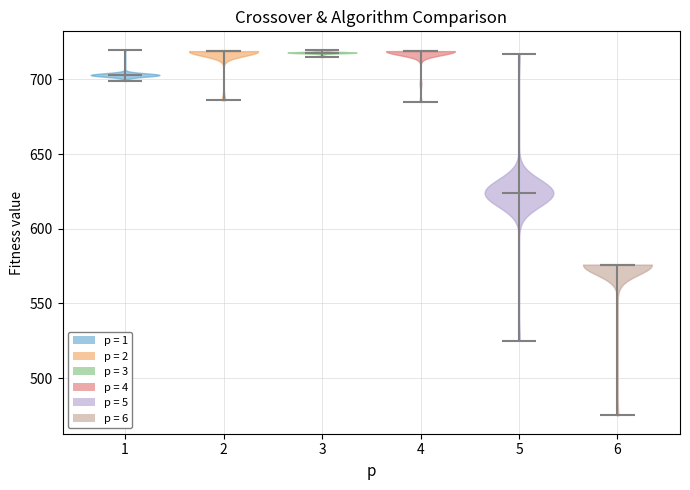

Reading left to right, read every violin against the y-axis: where its median line is, and the lowest and highest points it reaches. The values are not printed on the chart, so give them approximately, as read against the axis.

1: median line 705, lowest point 700, highest point 720
2: median line 720, lowest point 685, highest point 720
3: median line 720, lowest point 715, highest point 720
4: median line 720, lowest point 685, highest point 720
5: median line 625, lowest point 525, highest point 715
6: median line 575, lowest point 475, highest point 575